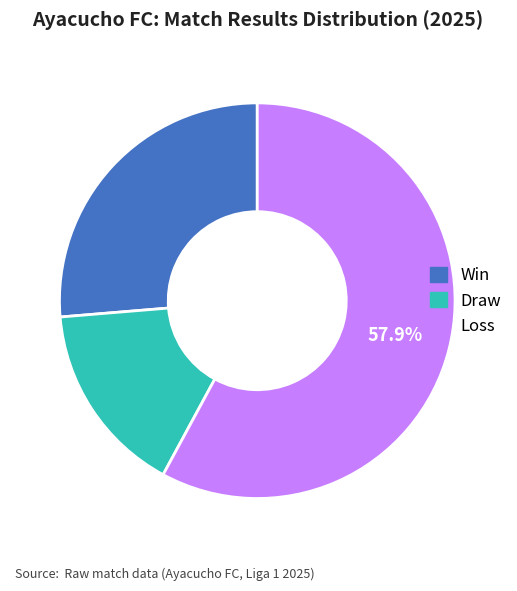

To the nearest percent, what is the average slice percentage?

33%